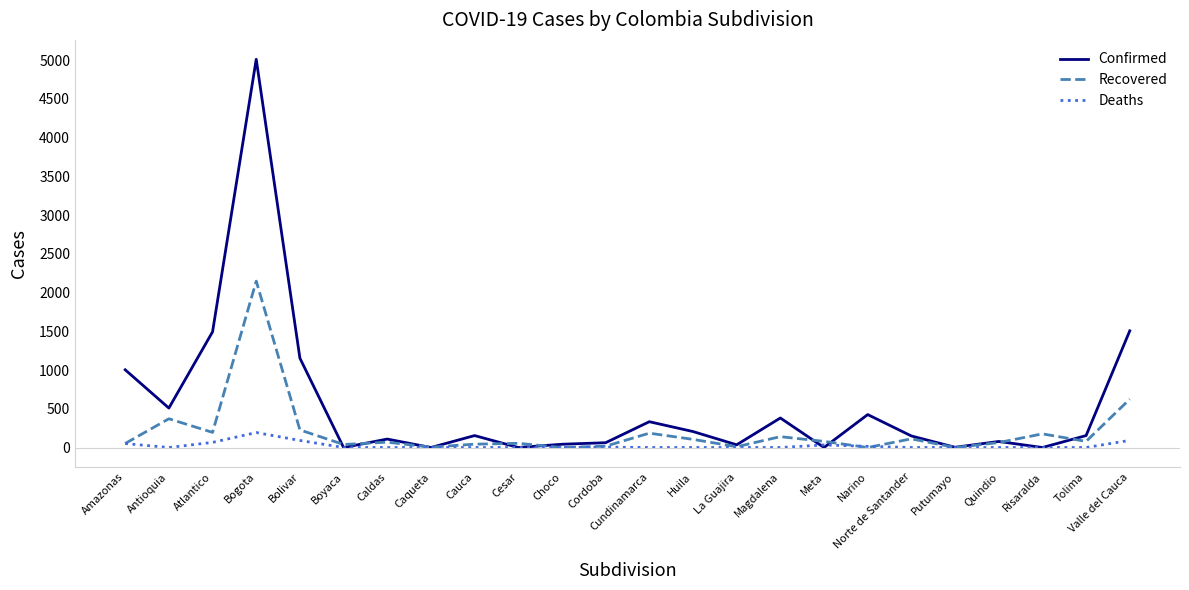

Which label corresponds to the largest value in the chart?

Bogota